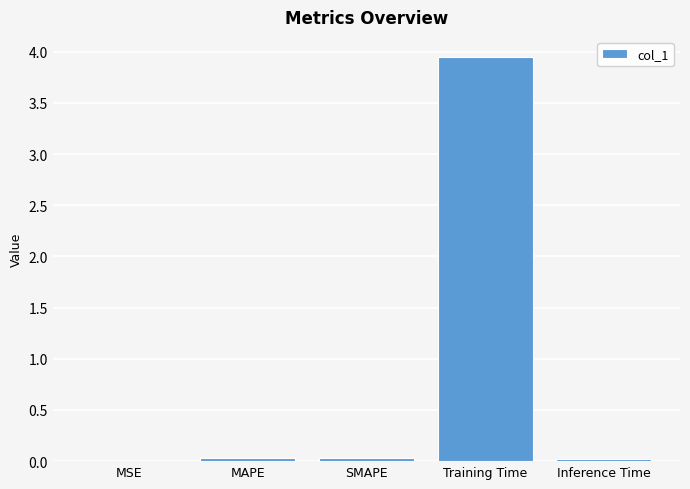

Is it true that the value at SMAPE is 0.0?

True